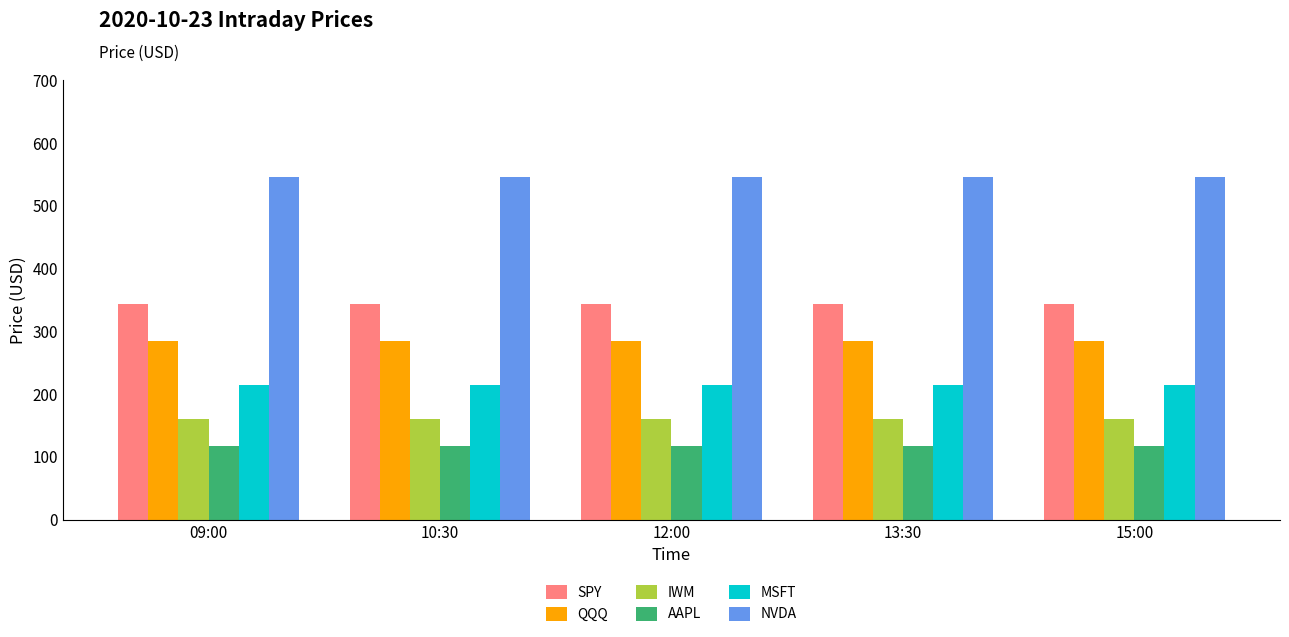

What is the value of the AAPL bar at the 1st from the left?

117.5